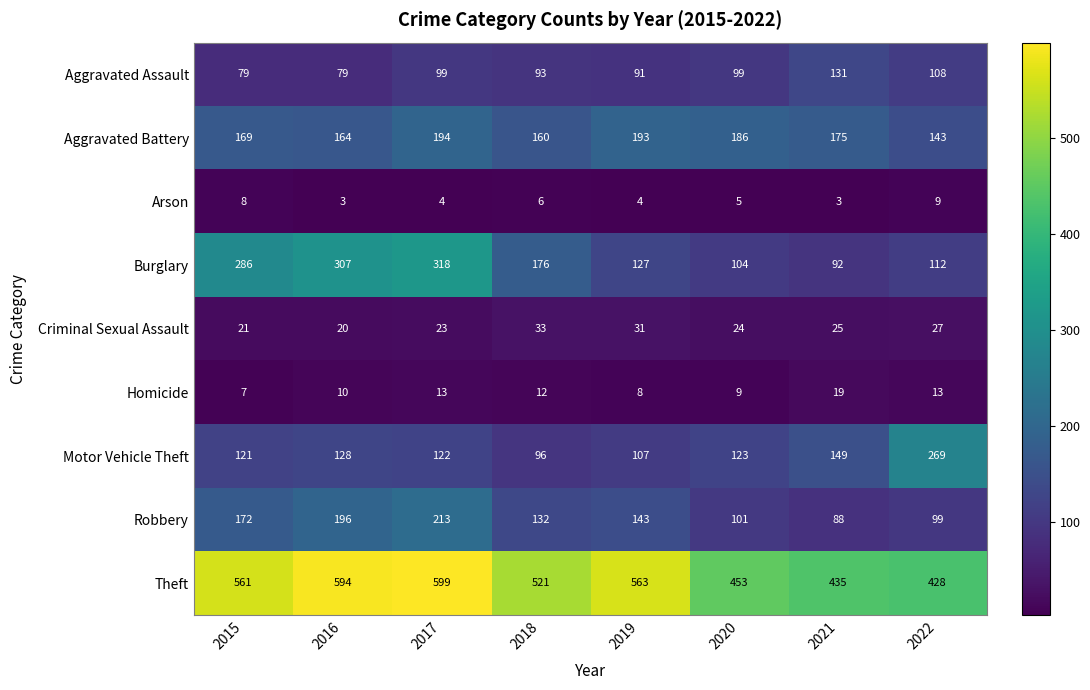

Count the number of categories in the chart.

8